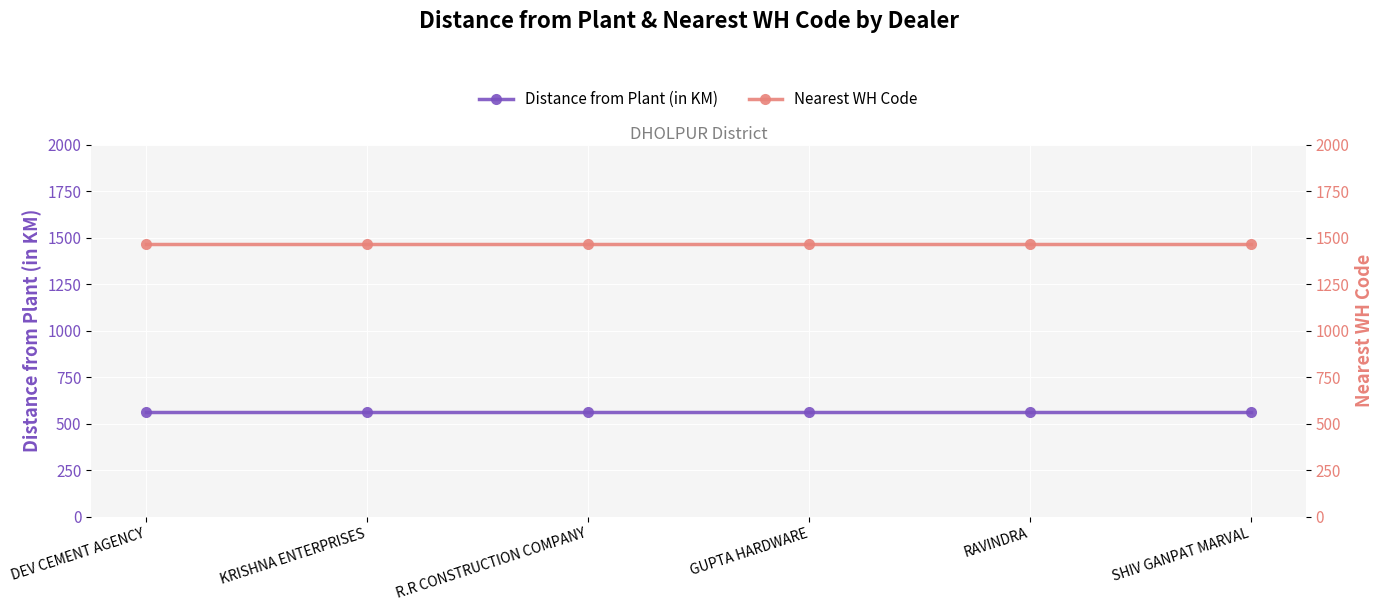

What position from the right is RAVINDRA?

2